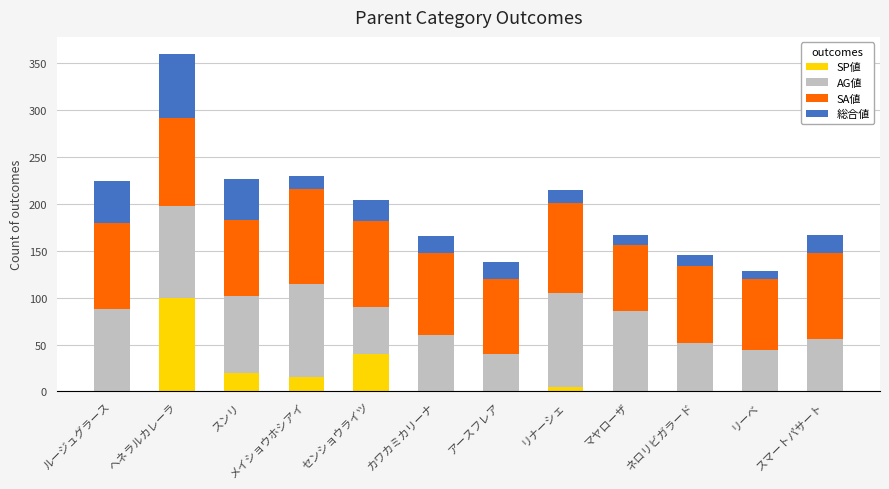

At which label does SP値 reach its peak?

ヘネラルカレーラ